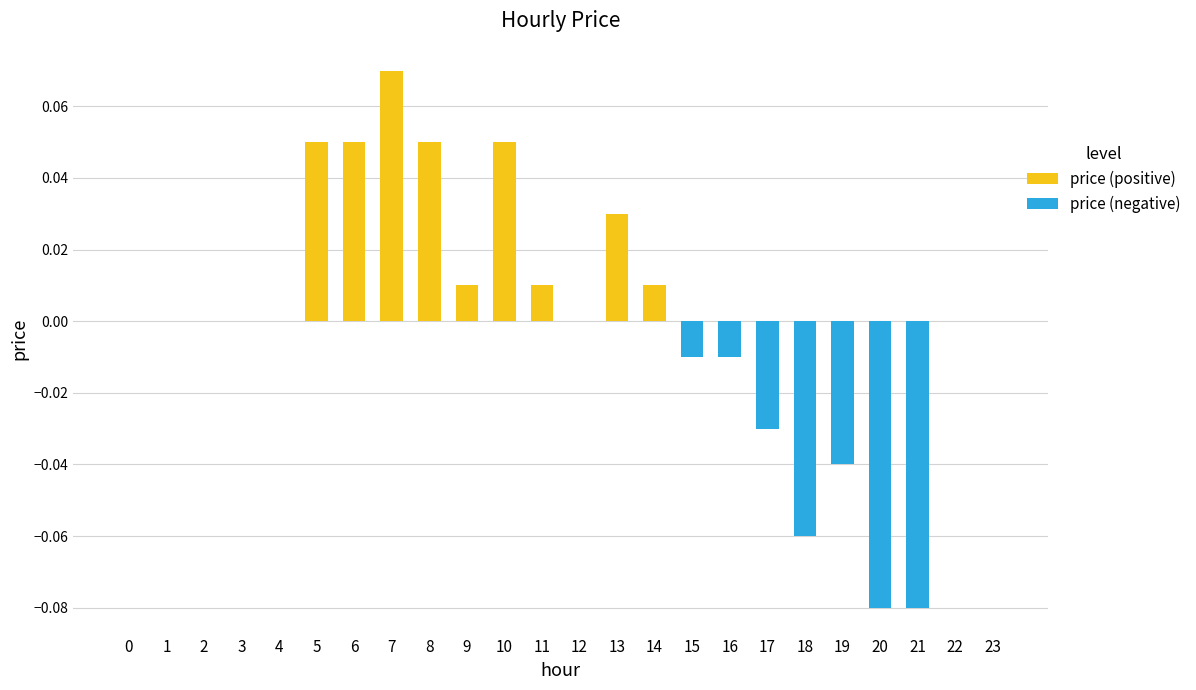

Is it true that the value at 4 is 0.1?

False